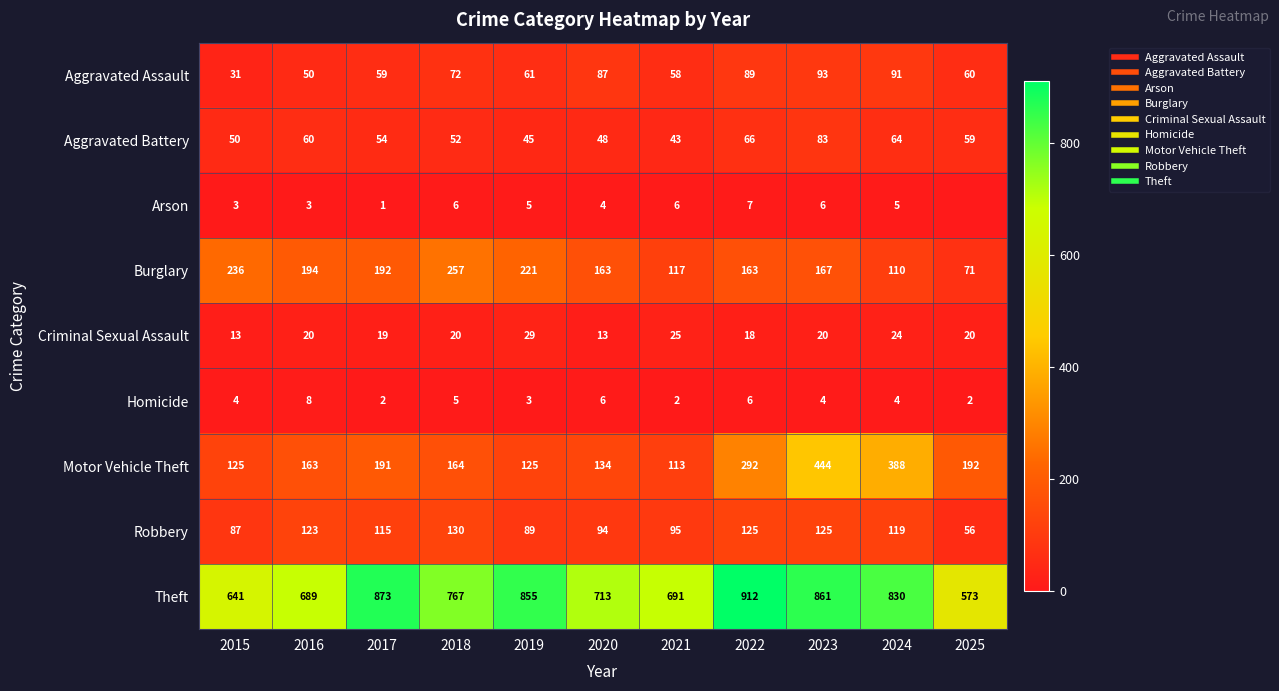

Which category has the lowest value across all series?

2025